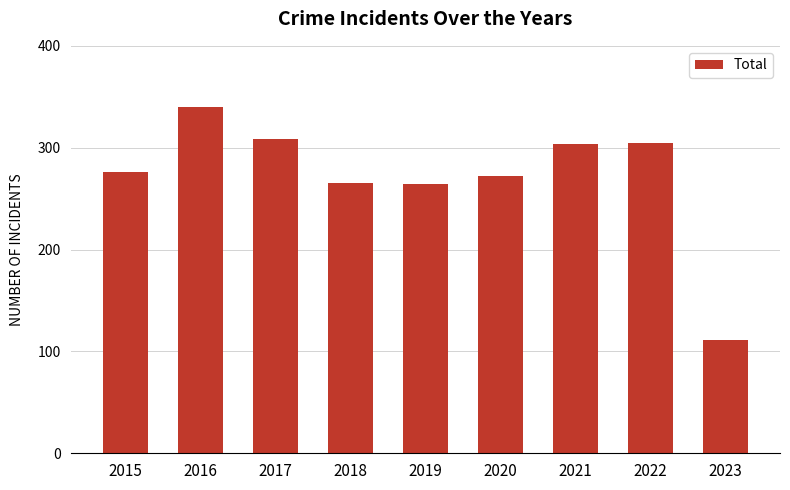

The chart shows a value of 75 at 2019. True or false?

False